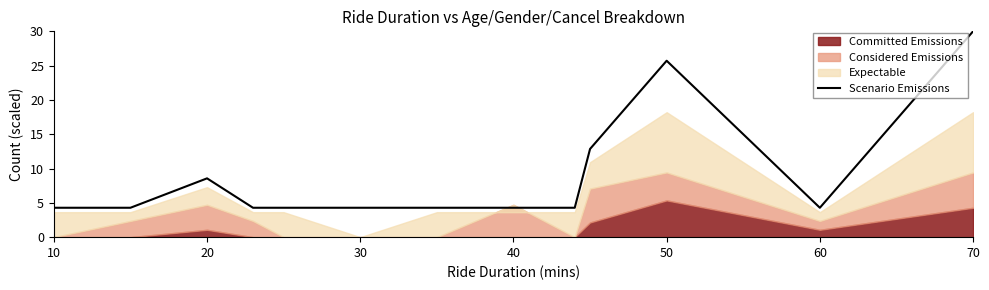

At which category does the chart reach its minimum across all series?

10